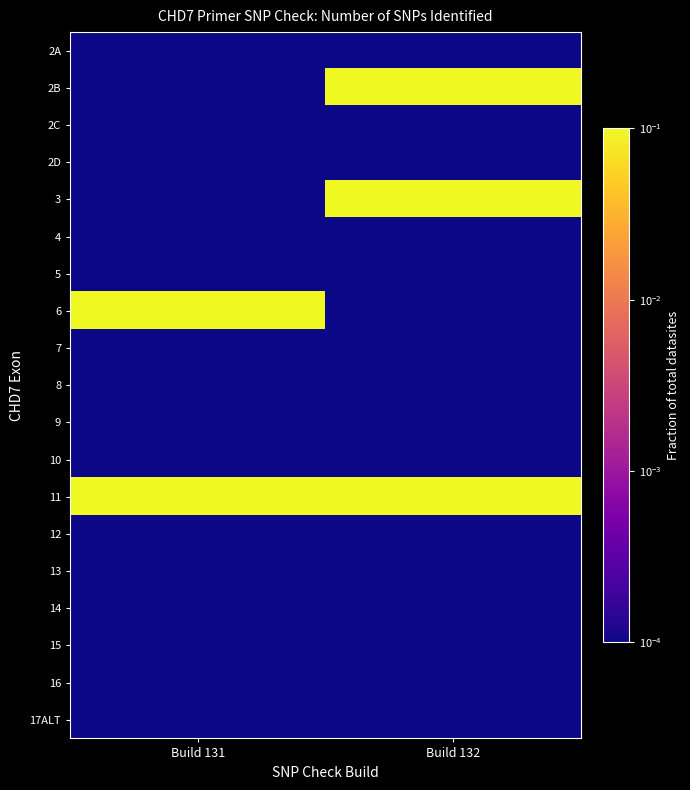

What is the greatest value displayed?

0.1